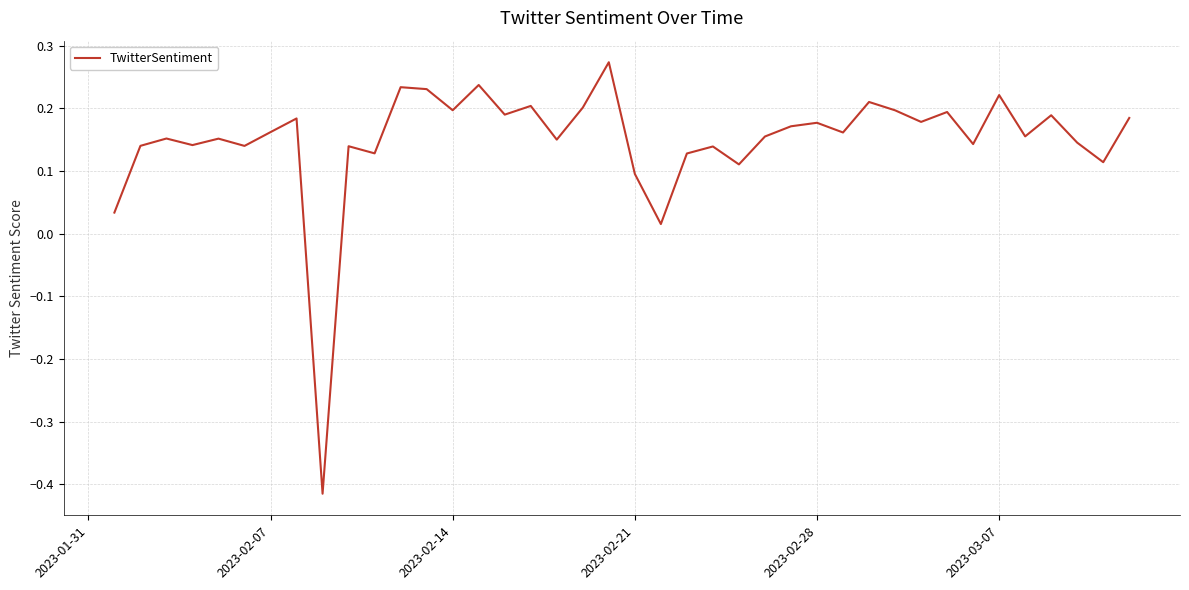

What is the difference between the maximum and minimum values?

0.7